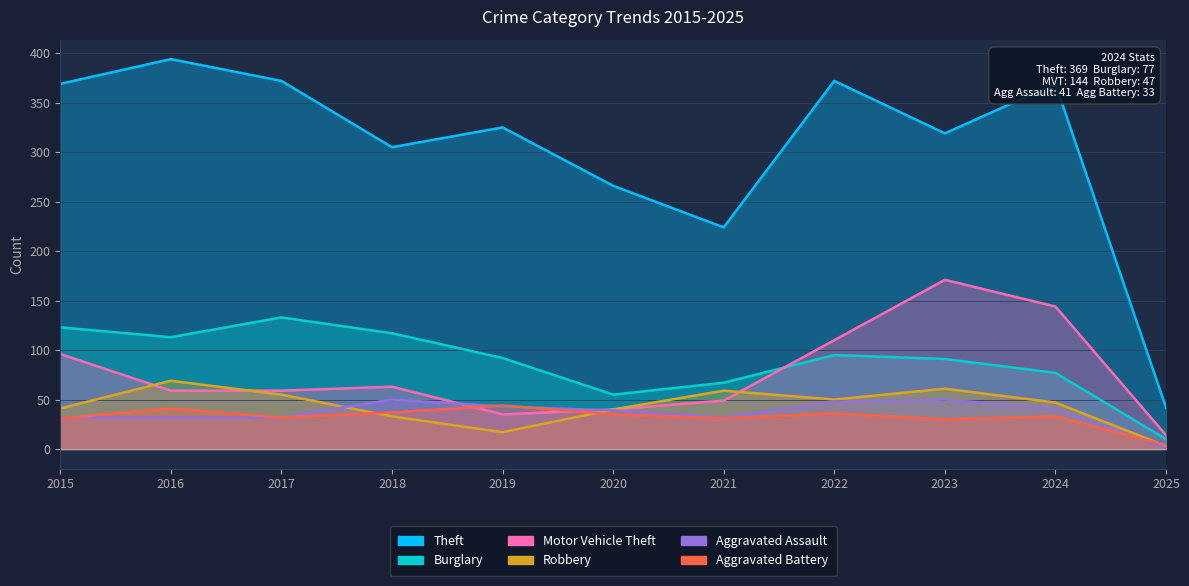

What are all the series names shown in the legend?

Theft, Burglary, Motor Vehicle Theft, Robbery, Aggravated Assault, Aggravated Battery